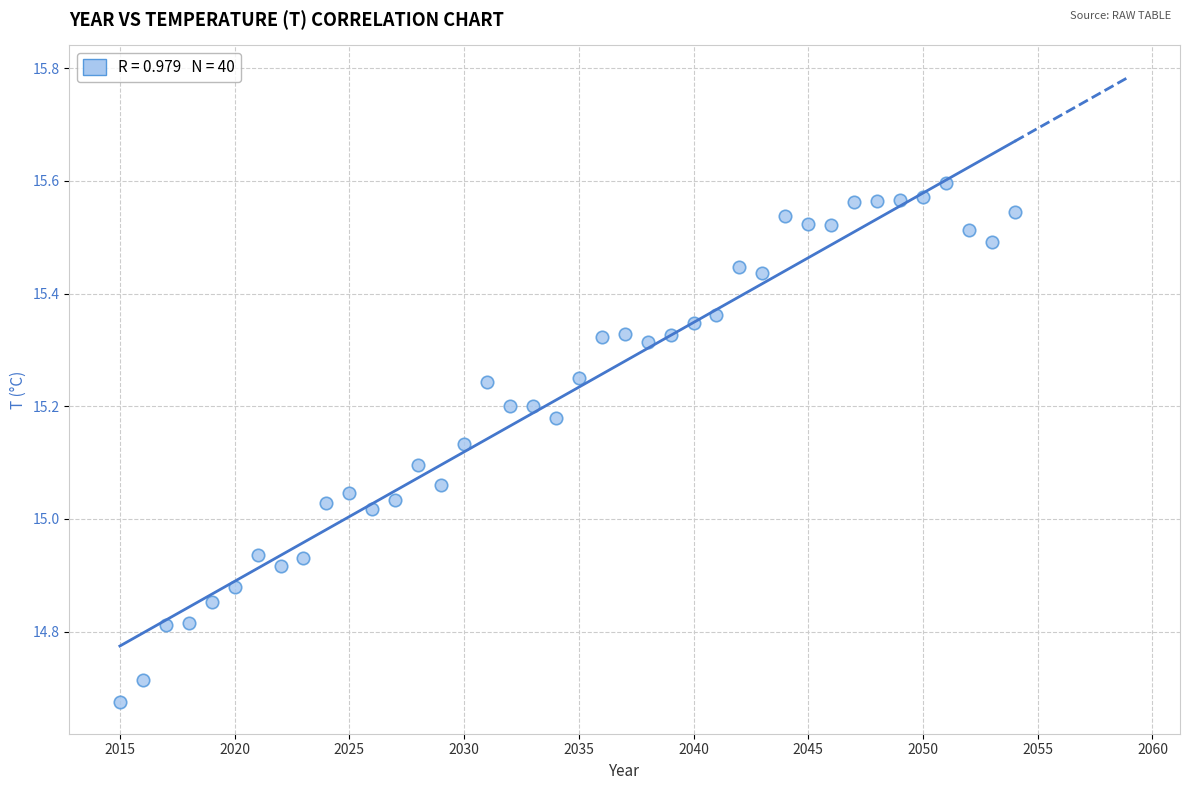

What is the range of Y values (max minus min)?

0.9